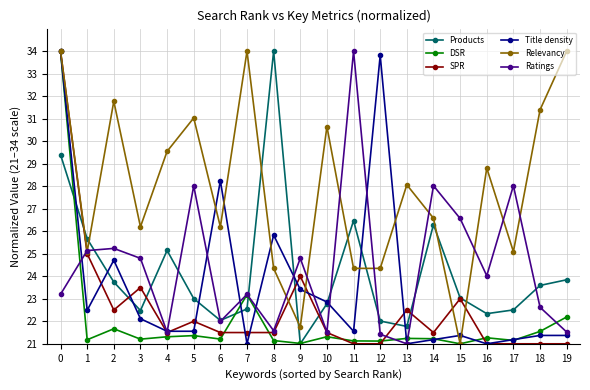

What is the difference between the highest and lowest values at 6?

7.0